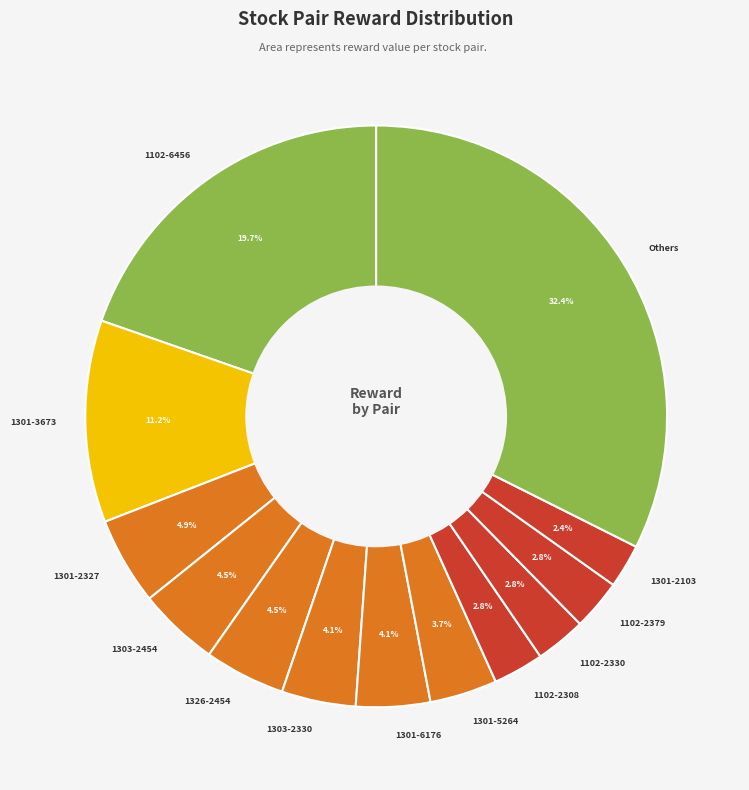

Which slice is the largest?

Others